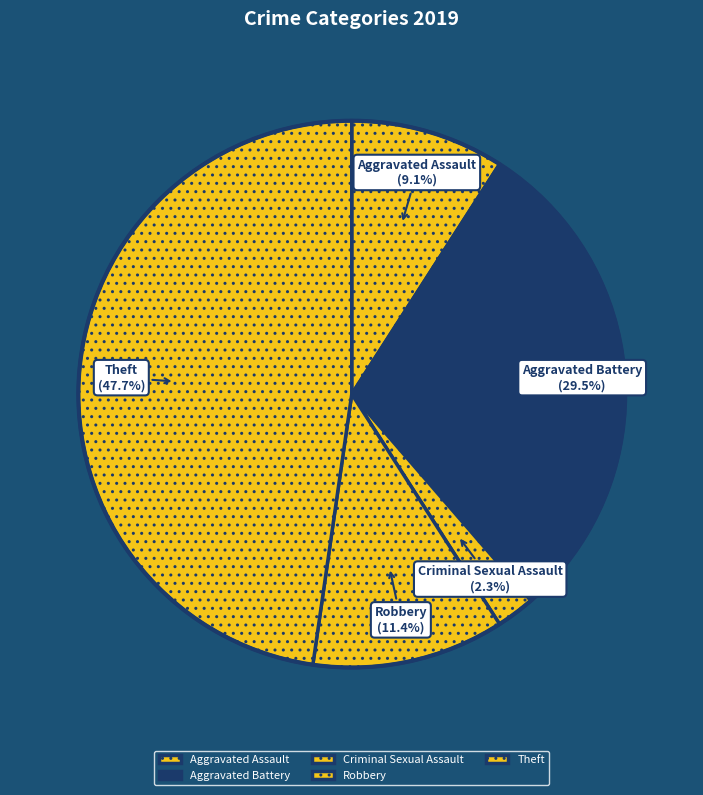

Which slice is the smallest?

Criminal Sexual Assault